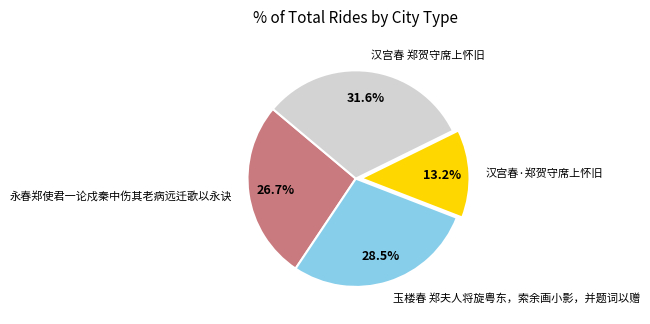

Combined, what portion of the pie is 汉宫春 郑贺守席上怀旧 and 汉宫春·郑贺守席上怀旧?

44.8%